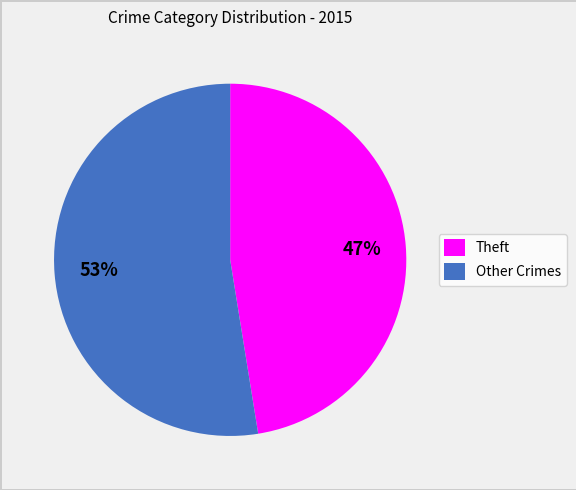

Is there a majority slice in this chart?

Yes